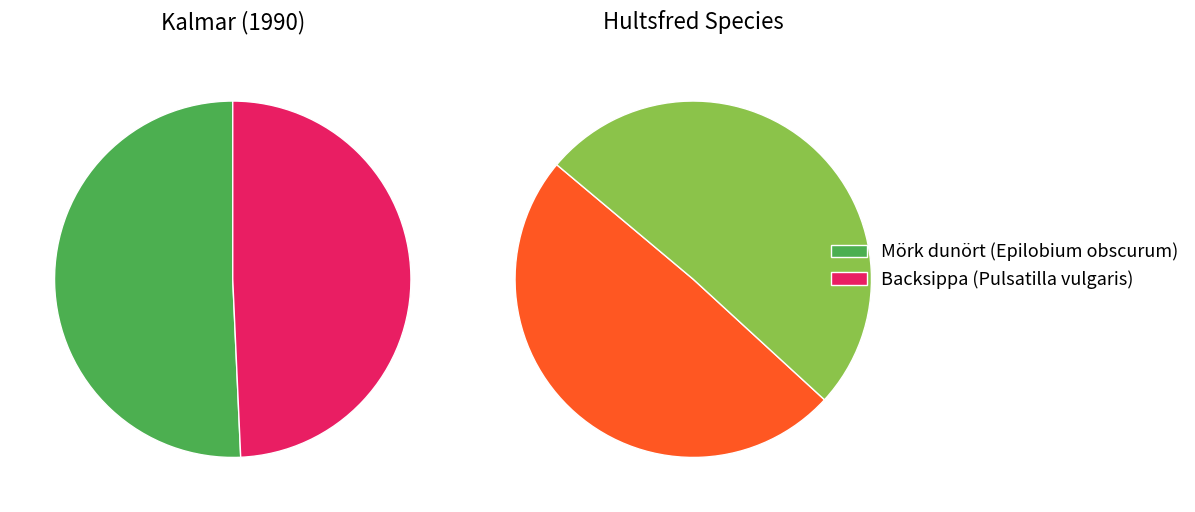

Which slice is the largest?

Mörk dunört